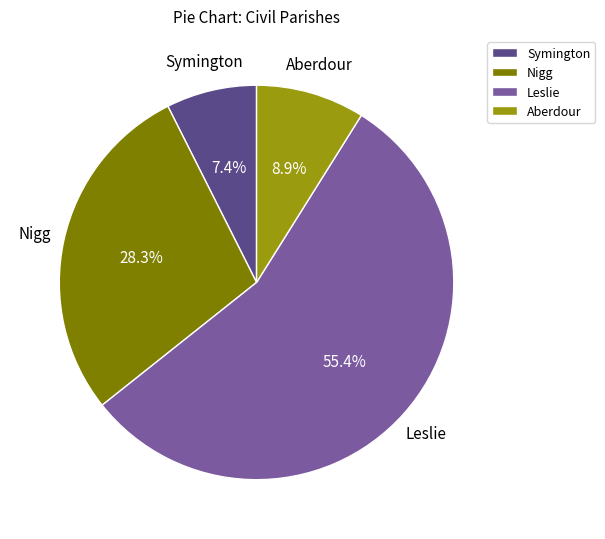

Is there any slice that represents more than half of the pie?

Yes